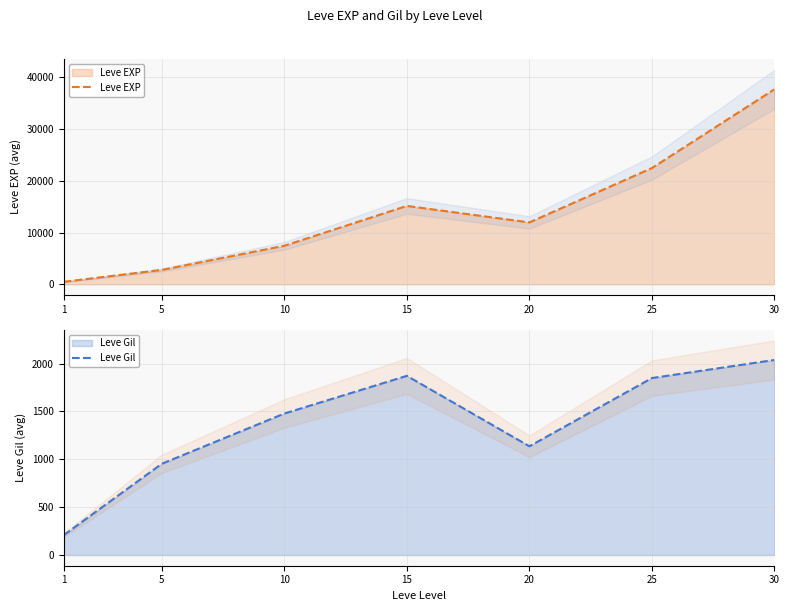

How many interior local valleys does the Leve Gil series have?

1